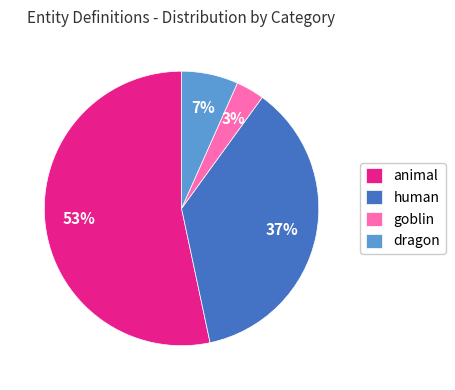

To the nearest percent, what is the difference between the largest and smallest slice percentages?

50%